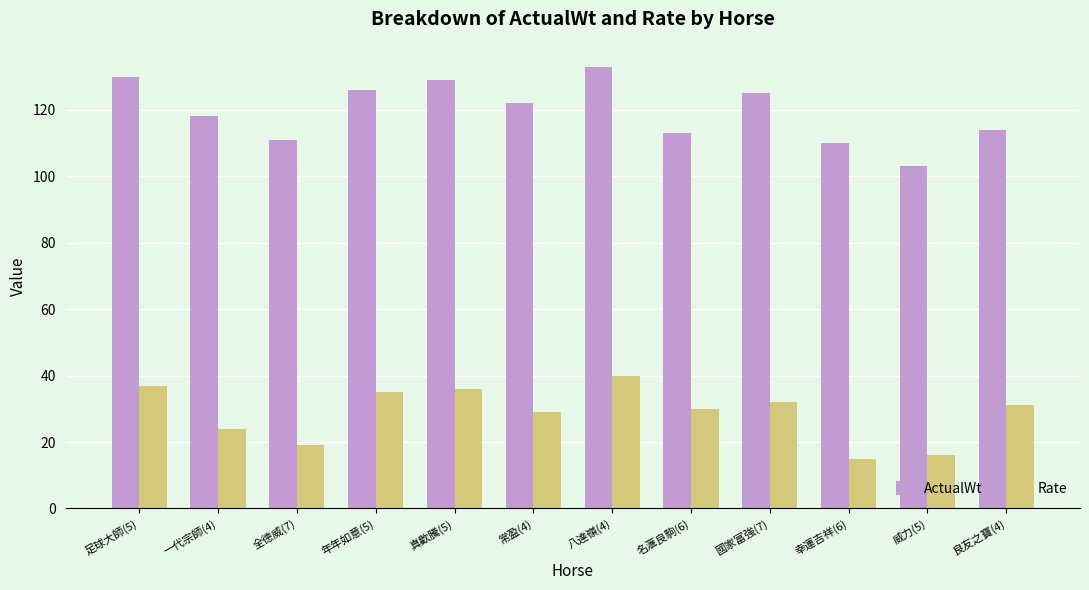

What value does the Rate series have at 全德威(7)?

19